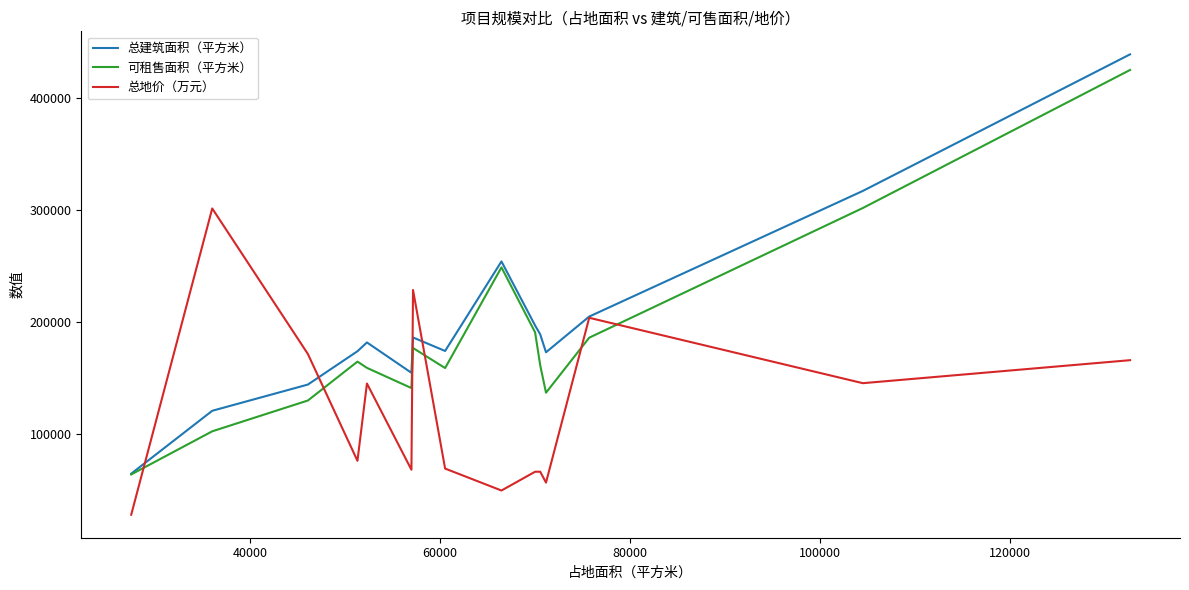

True or false: 可租售面积（平方米） and 总地价（万元） cross at least once.

True